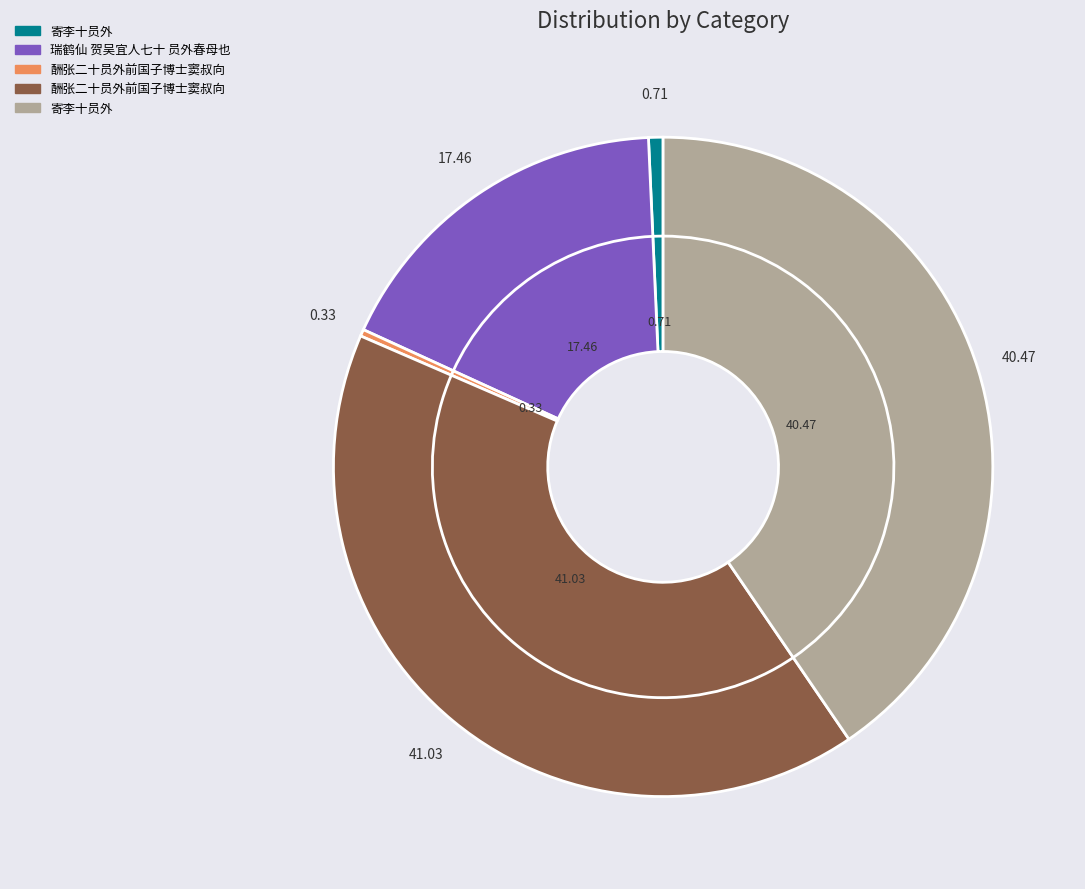

To the nearest percent, what portion does 瑞鹤仙 贺吴宜人七十 员外春母也 represent?

17%